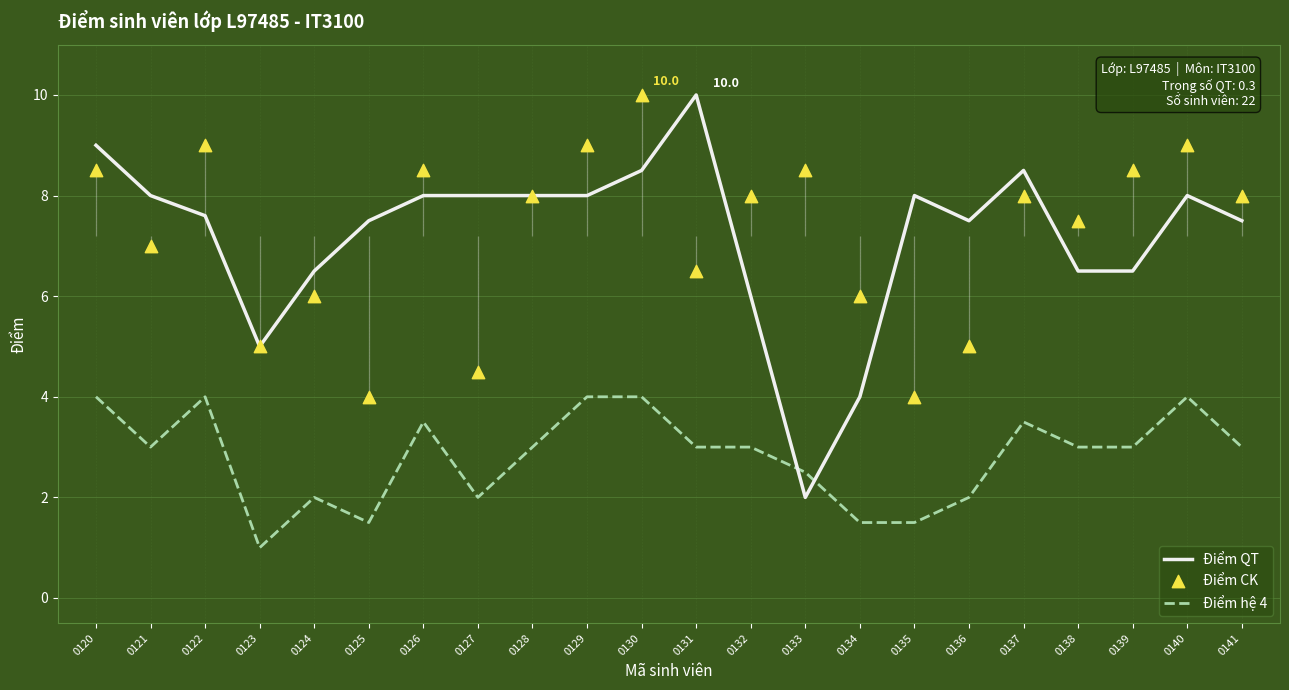

Is the value of Điểm CK at 0132 greater than the value of Điểm hệ 4 at 0122?

Yes